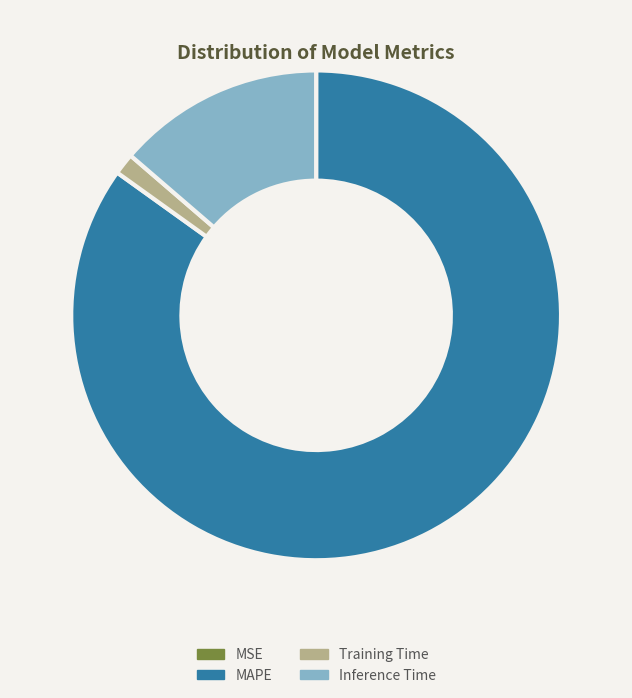

Does any single category account for the majority?

Yes